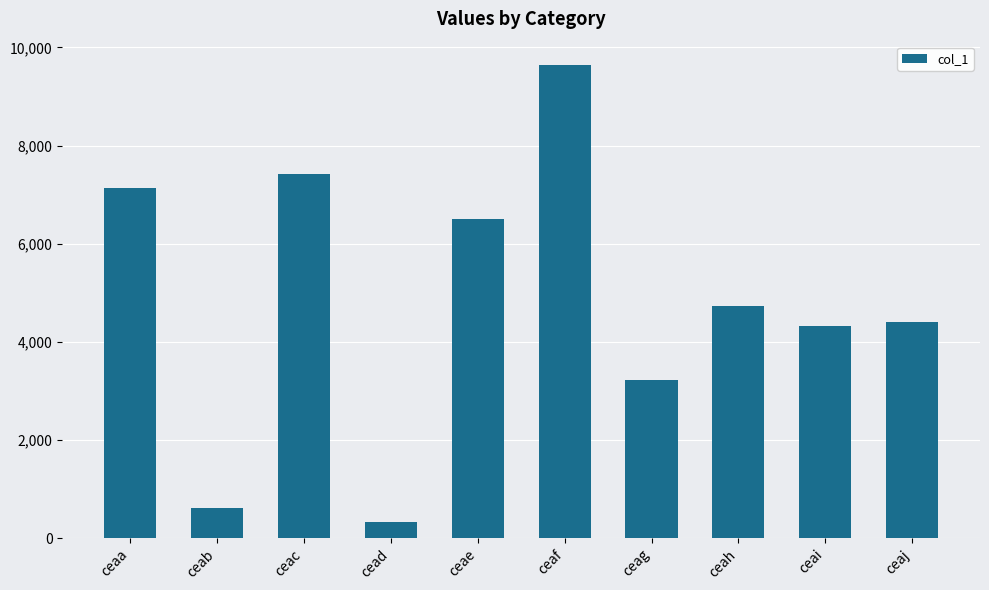

Which has a higher value, ceac or ceab?

ceac